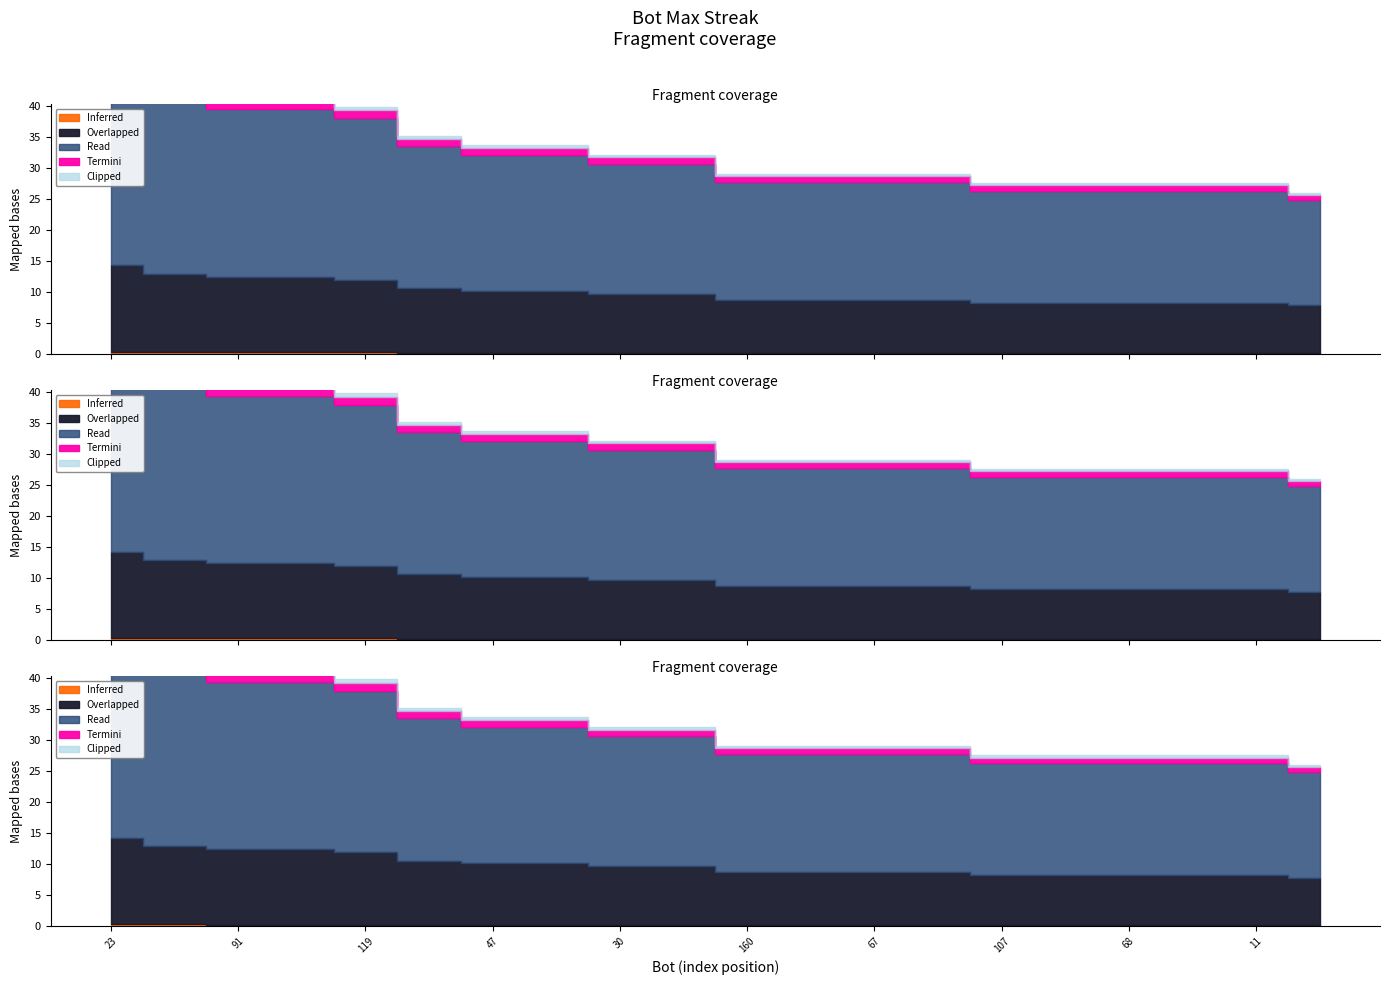

Rank the categories by value from highest to lowest.

23, 1, 91, 48, 119, 153, 47, 20, 30, 24, 160, 156, 67, 21, 107, 103, 68, 13, 11, 190